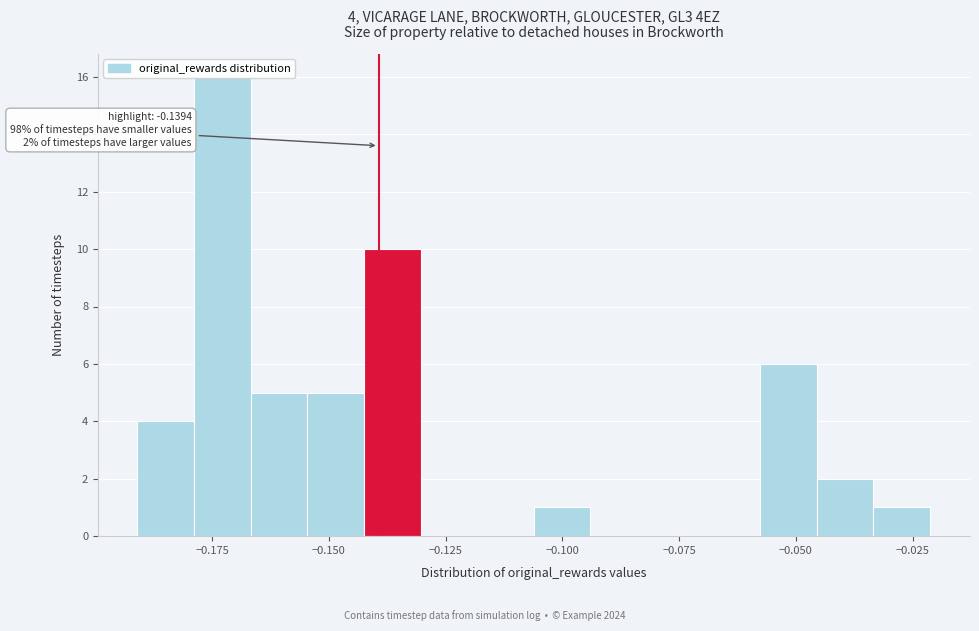

Around what value on the x-axis is the tallest bar? Give the approximate position of its centre, as read against the axis.

-0.175